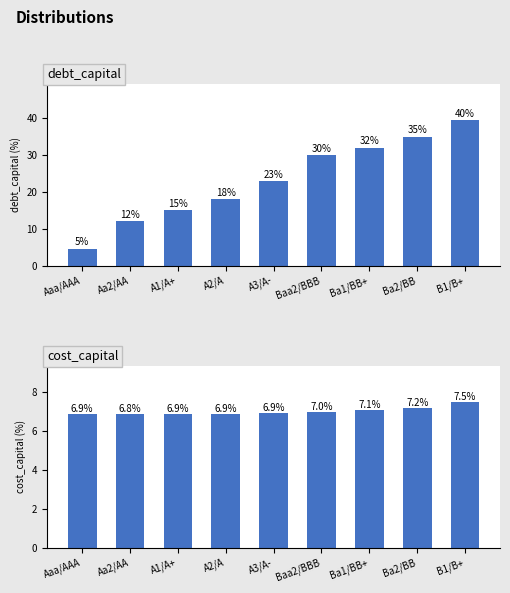

Which series has the widest spread of values?

debt_capital